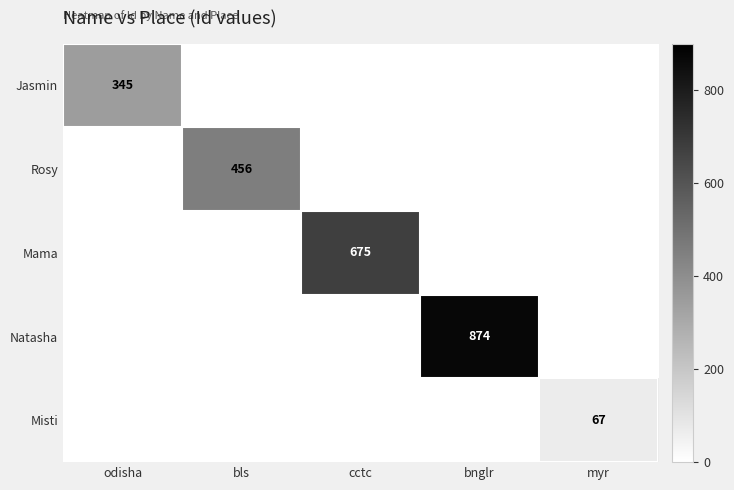

Is the value of Rosy at bls greater than the value of Mama at cctc?

No